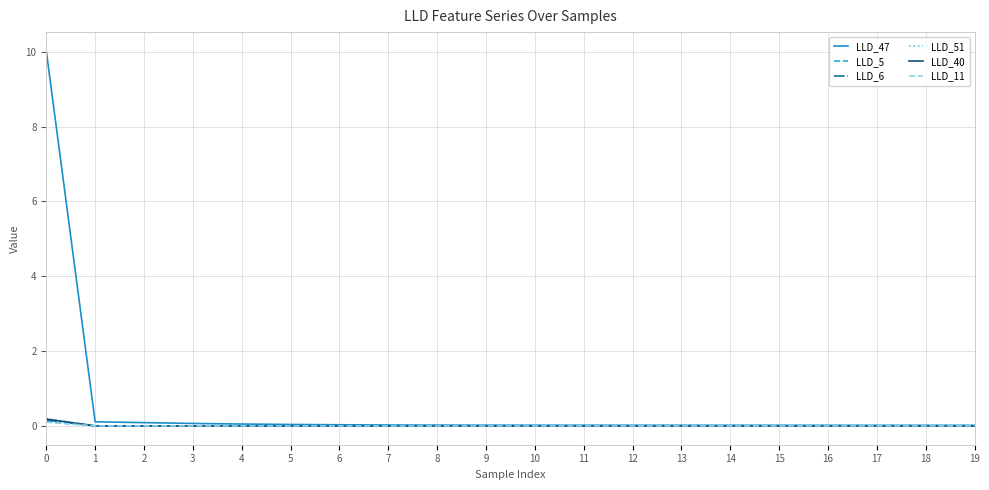

What is the maximum value shown in the chart?

10.0